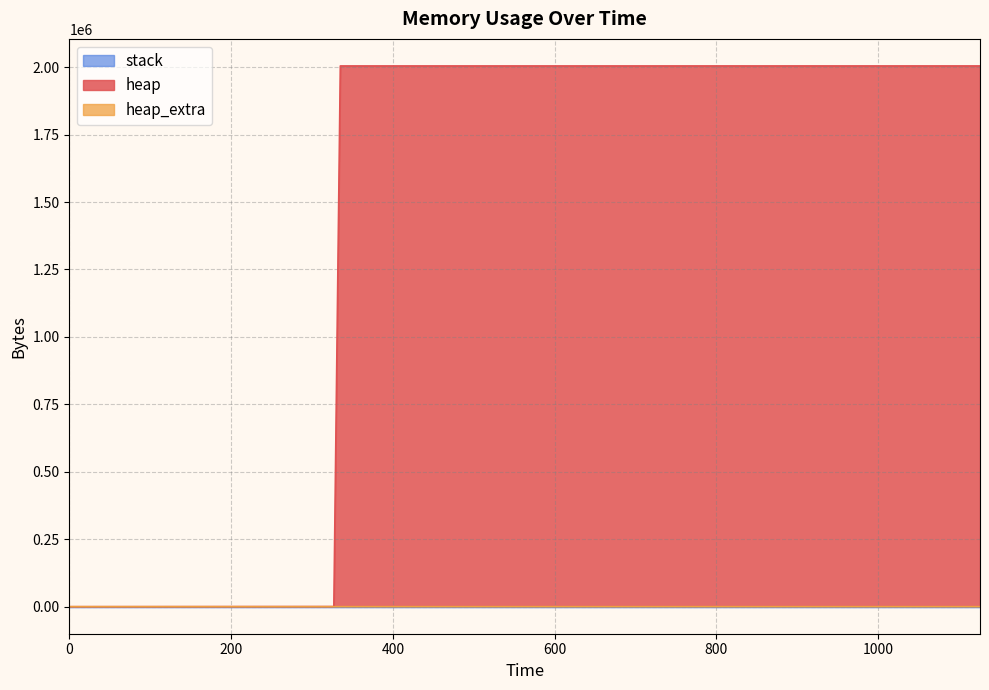

What is the difference between the maximum and second lowest values in the heap series?

2004156